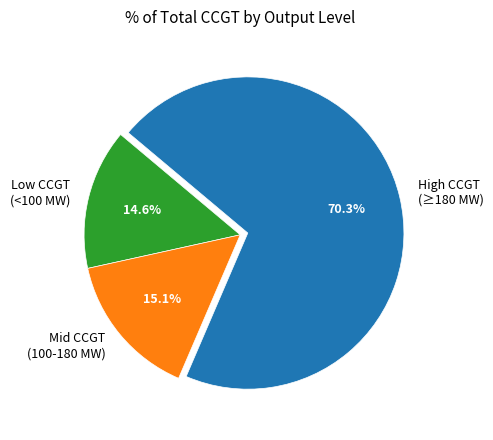

Count the number of slices in the pie.

3